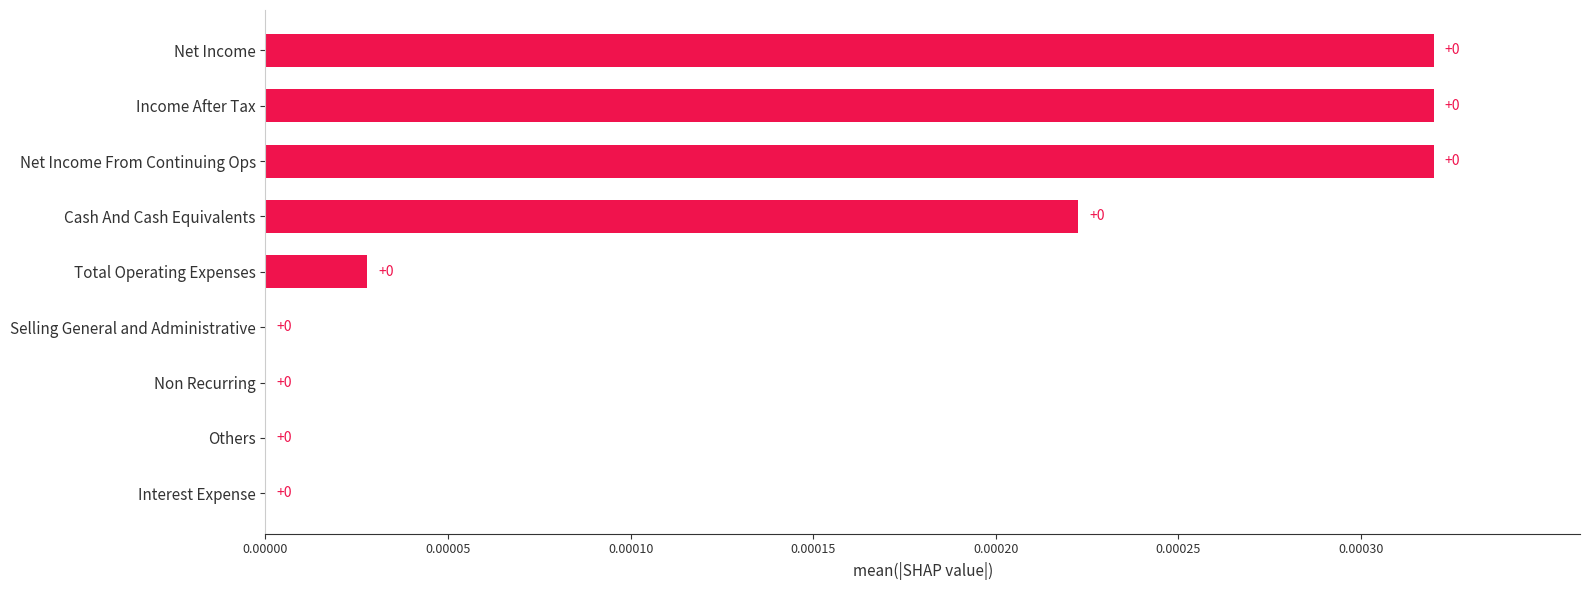

The value at Total Operating Expenses is 0.0. True or false?

True